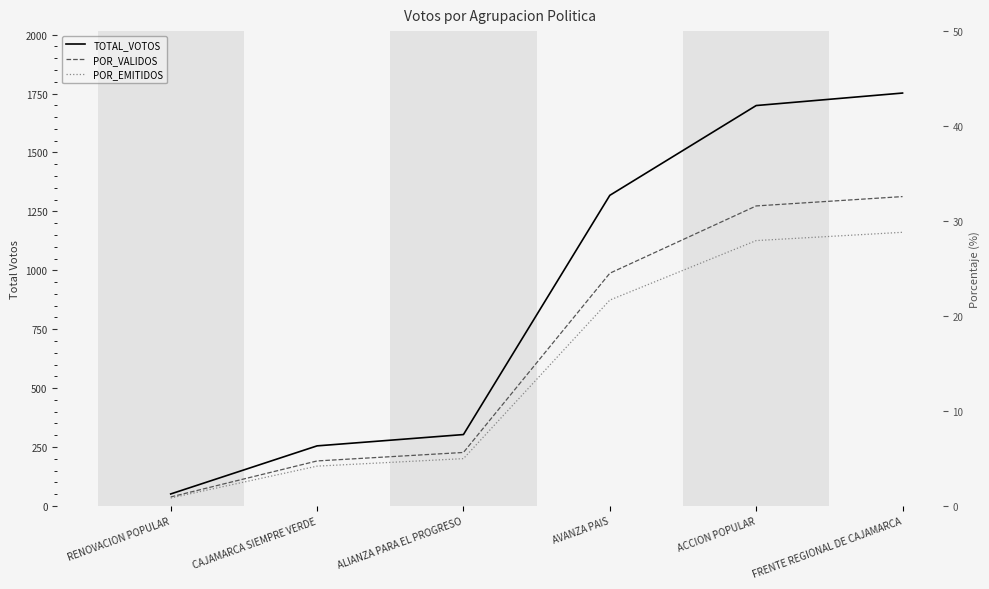

Which series has the widest spread of values?

TOTAL_VOTOS